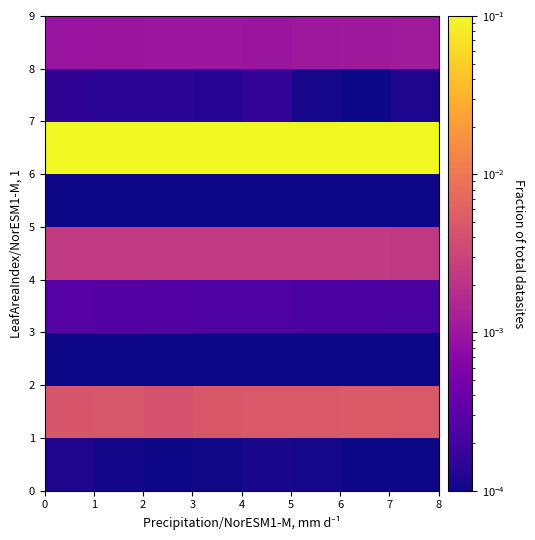

What is the greatest value displayed?

0.1